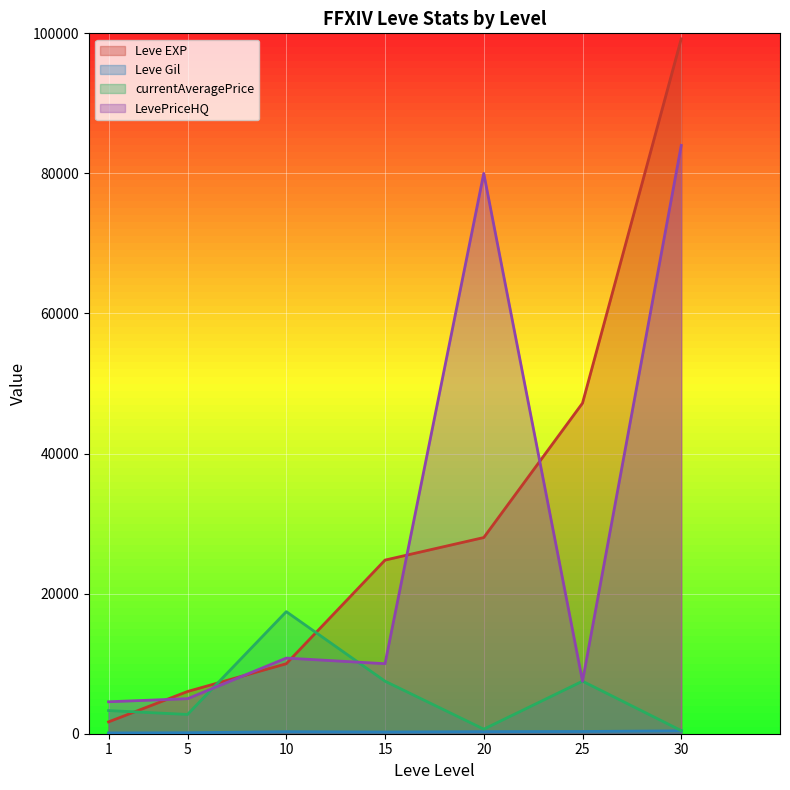

Reading left to right, list all the values displayed in this chart.

Leve EXP: 1690	6030	9990	24790	28010	47200	99220
Leve Gil: 112	140	288	240	293	317	413
currentAveragePrice: 3307	2750	17432	7500	650	7500	440
LevePriceHQ: 4562	5000	10800	9999	80000	7500	84000